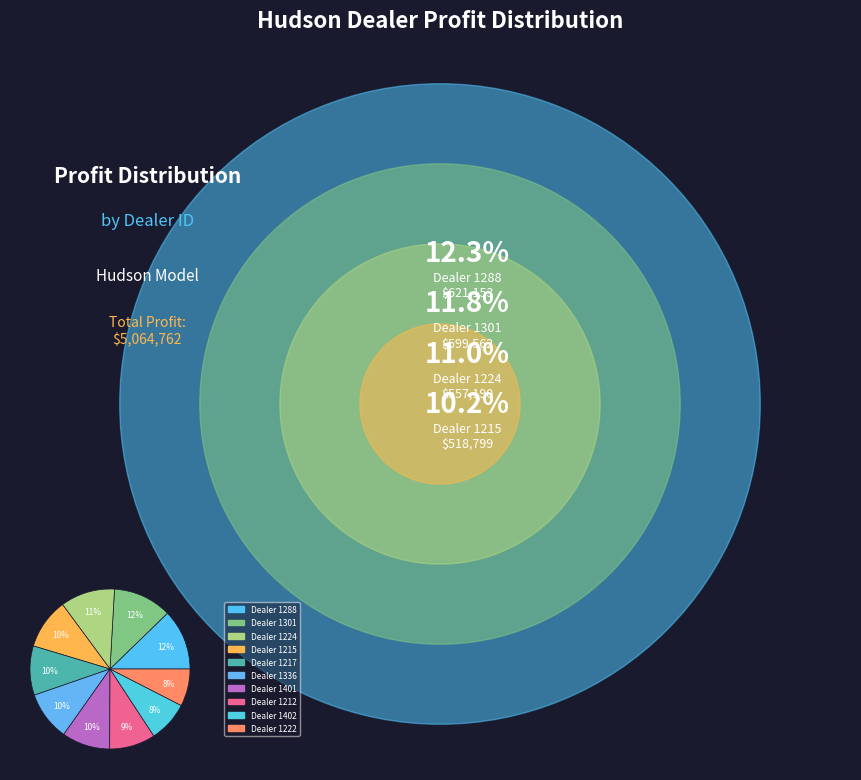

Is there a majority slice in this chart?

No